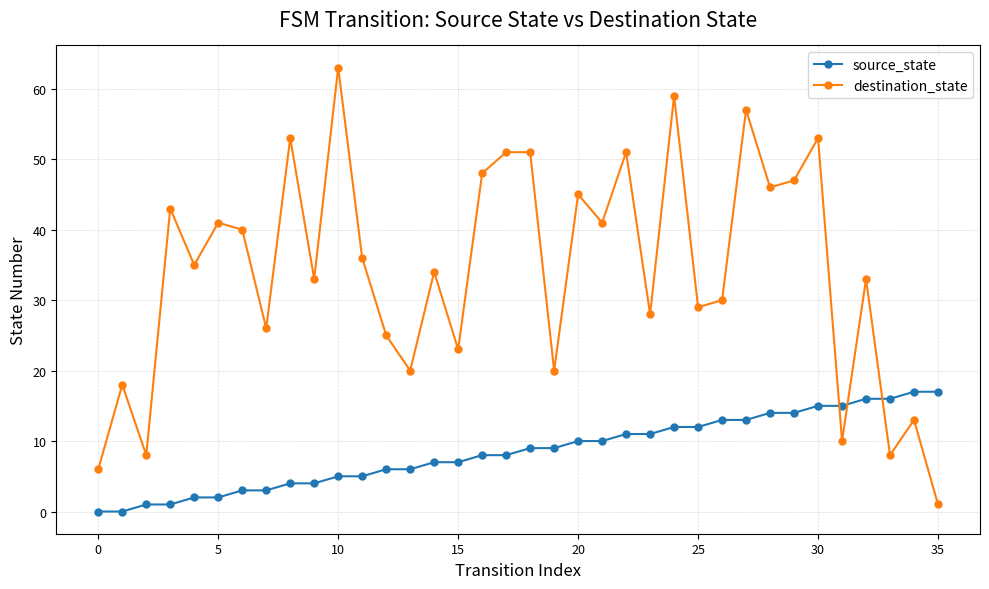

Reading right to left, what are all the values shown in this chart?

source_state: 17	17	16	16	15	15	14	14	13	13	12	12	11	11	10	10	9	9	8	8	7	7	6	6	5	5	4	4	3	3	2	2	1	1	0	0
destination_state: 1	13	8	33	10	53	47	46	57	30	29	59	28	51	41	45	20	51	51	48	23	34	20	25	36	63	33	53	26	40	41	35	43	8	18	6